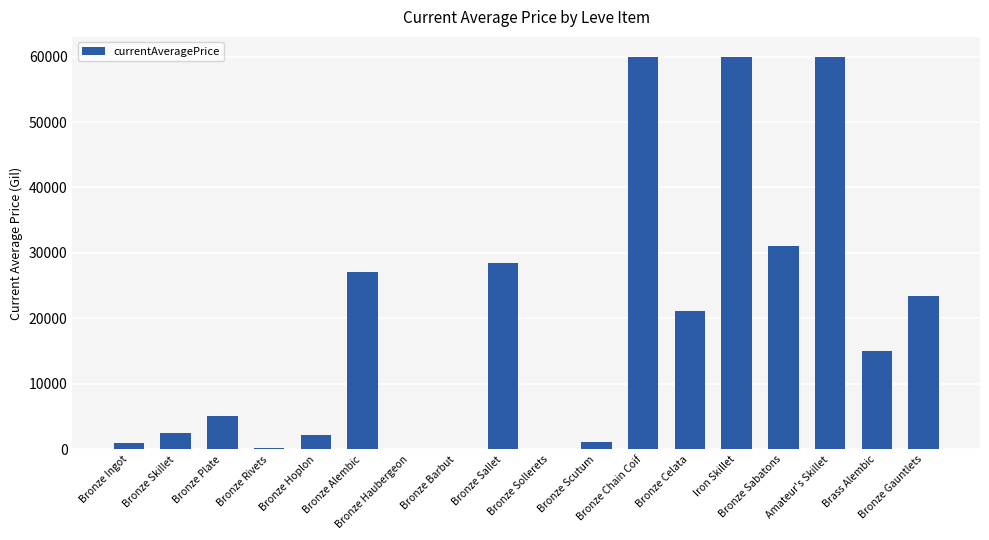

What is the maximum value shown in the chart?

60000.0